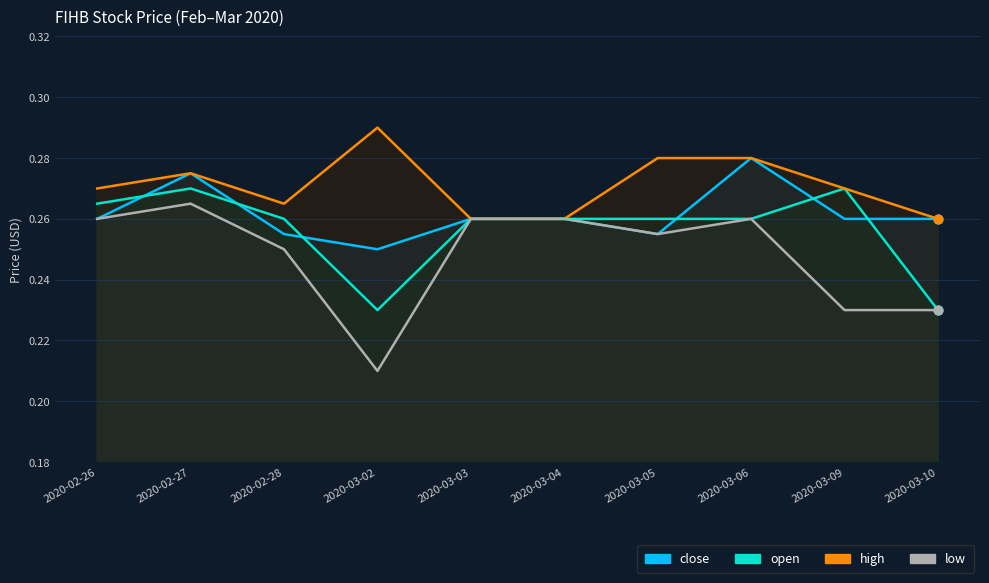

Which series contains the lowest Y value?

low